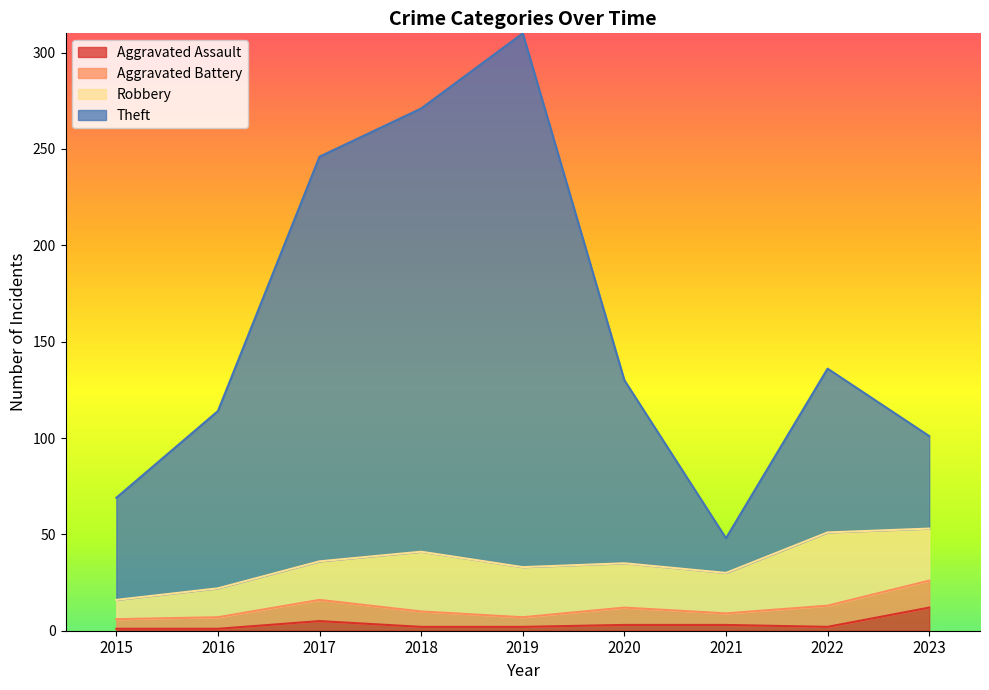

What is the lowest value of the Theft series?

48